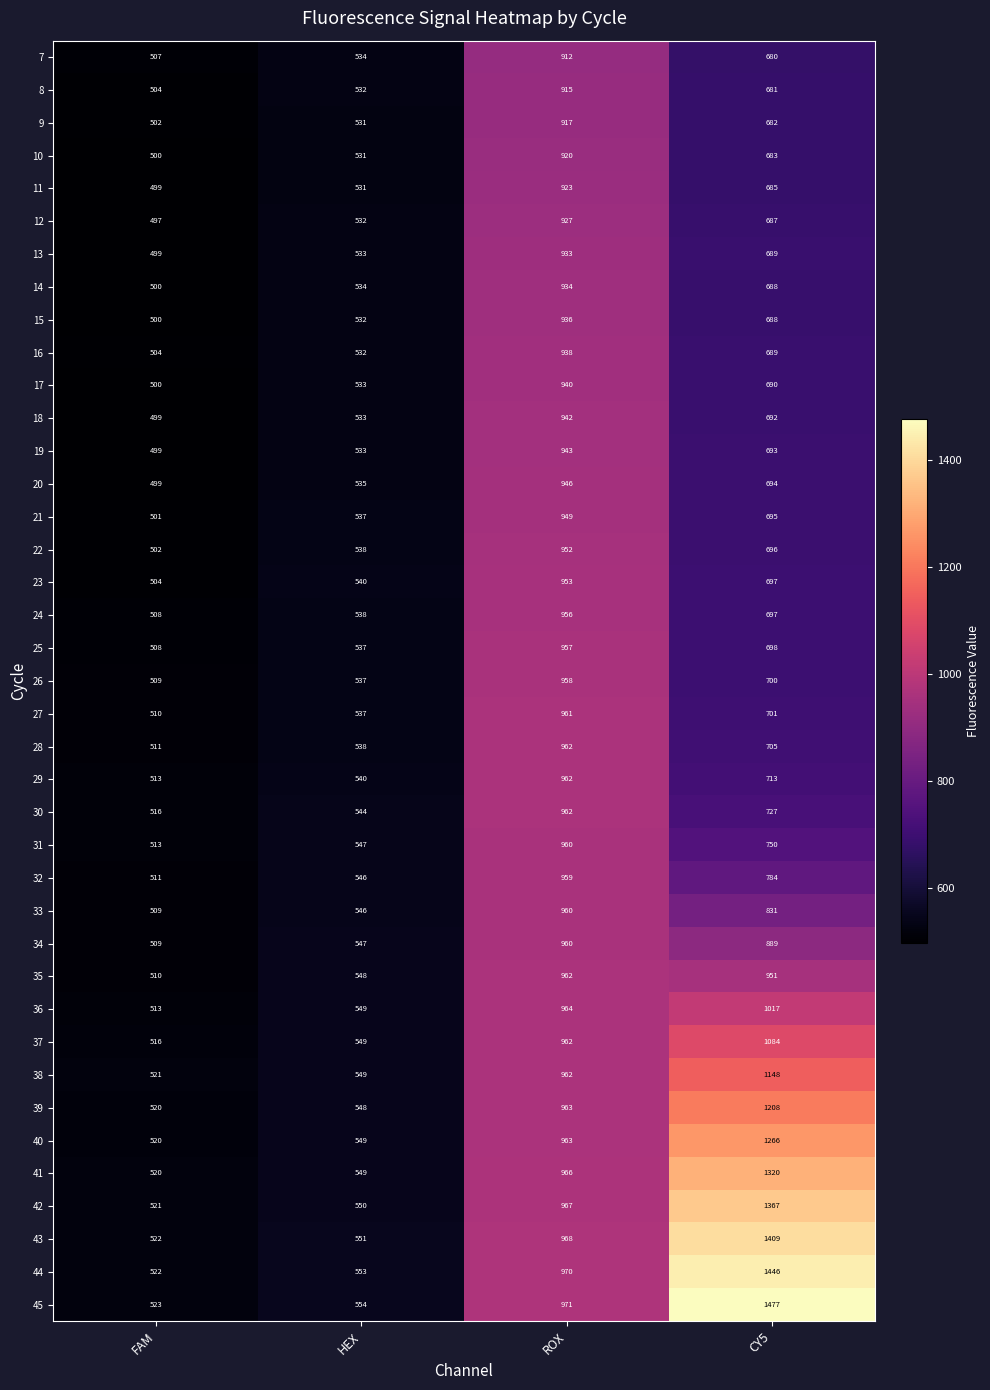

How many categories are shown in the chart?

4